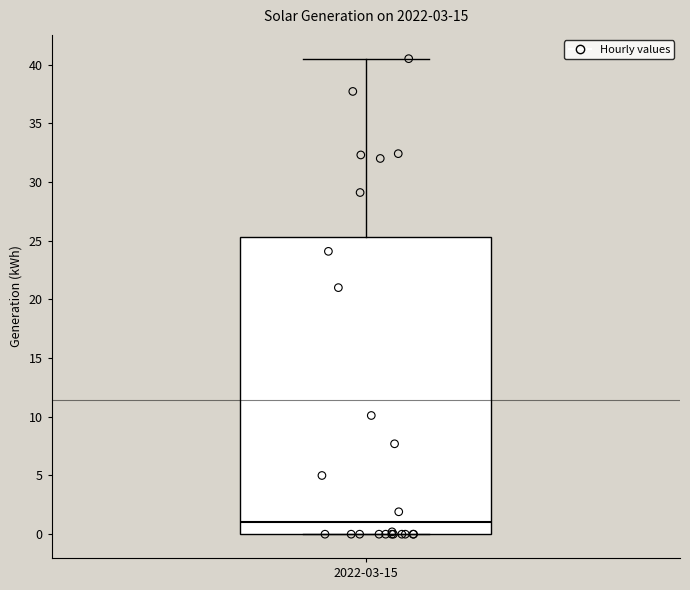

Read this box plot against the y-axis: the position of the median line, the range covered by the box, and the ends of both whiskers. The values are not printed on the chart, so give them approximately, as read against the axis.

median 1.0, box 0.0 to 25.5, whiskers 0.0 to 40.5